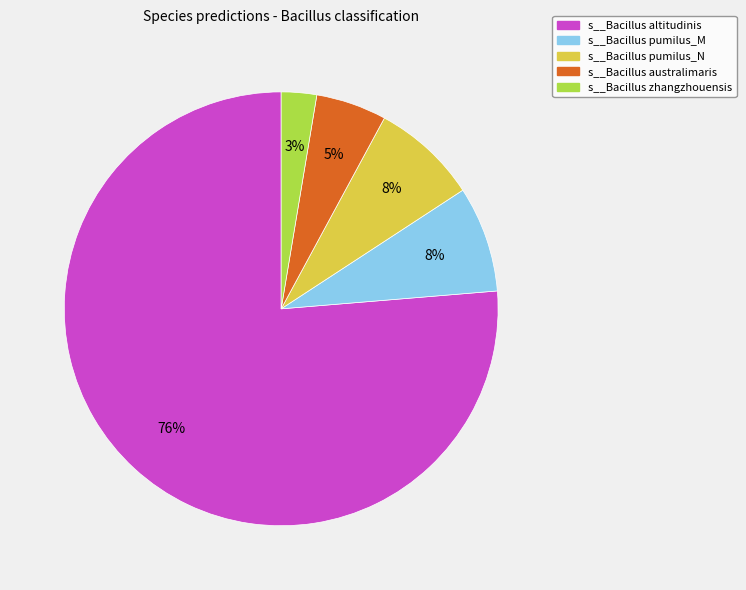

True or false: s__Bacillus zhangzhouensis accounts for 3% of the total.

True